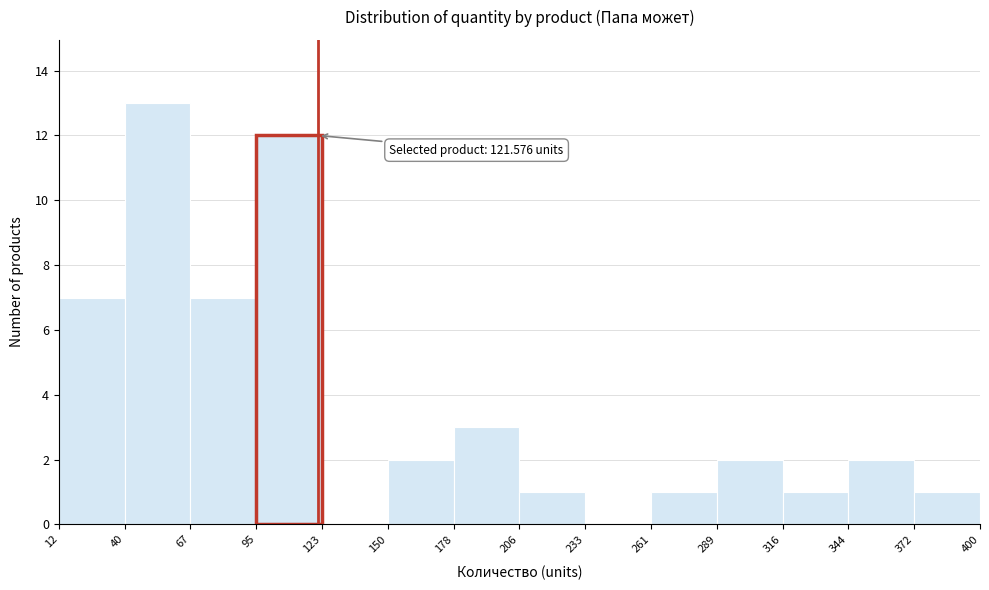

Over which range of the x-axis is the bar tallest?

40 to 67